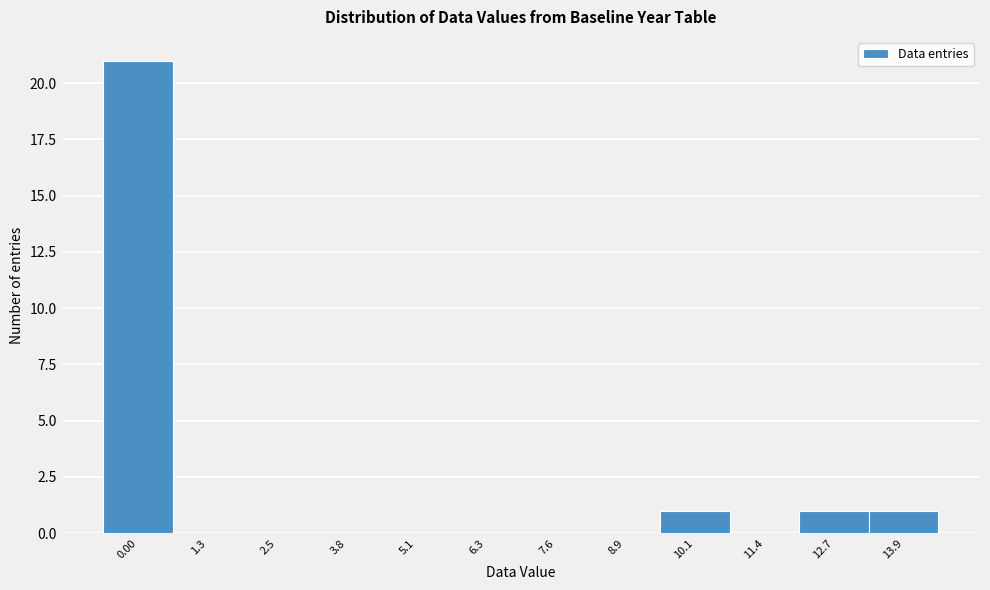

Reading left to right, extract all data points from this chart.

0.00=21	1.3=0	2.5=0	3.8=0	5.1=0	6.3=0	7.6=0	8.9=0	10.1=1	11.4=0	12.7=1	13.9=1